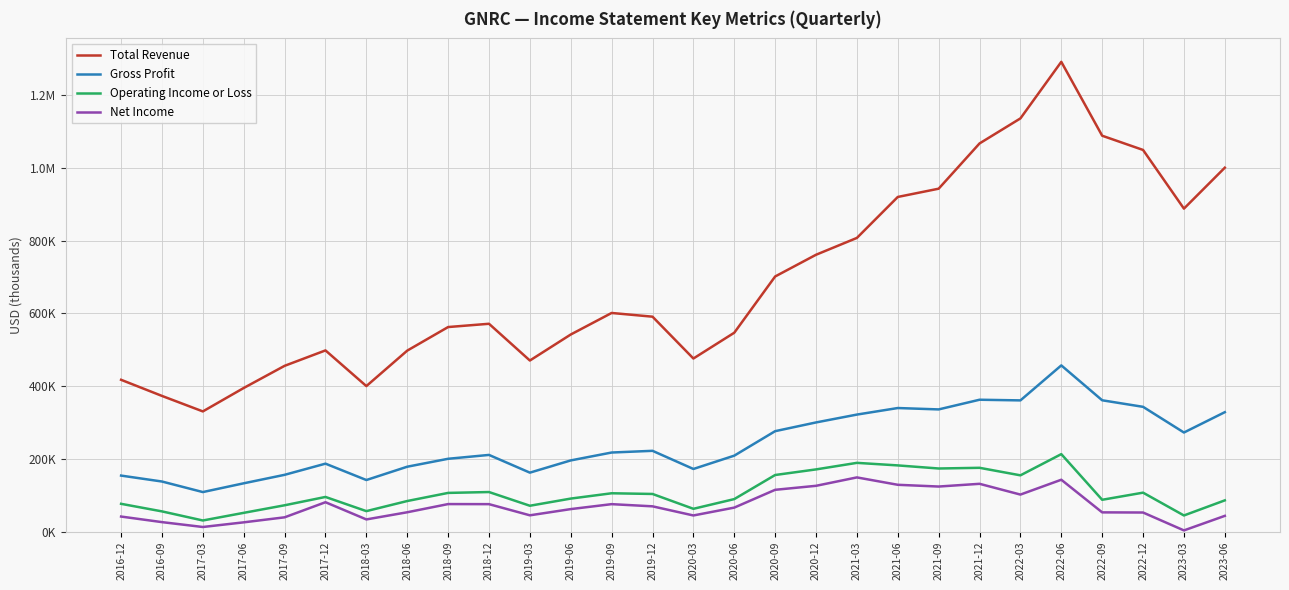

What is the spread (max minus min) of values at 2021-09?

818700